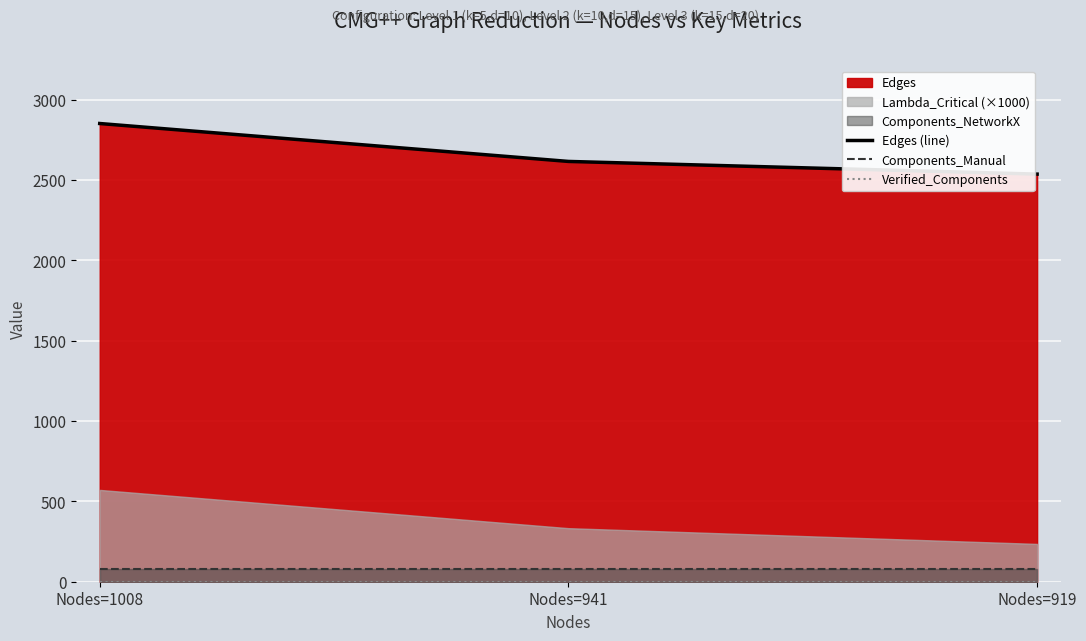

What is the minimum value for Edges (line)?

2537